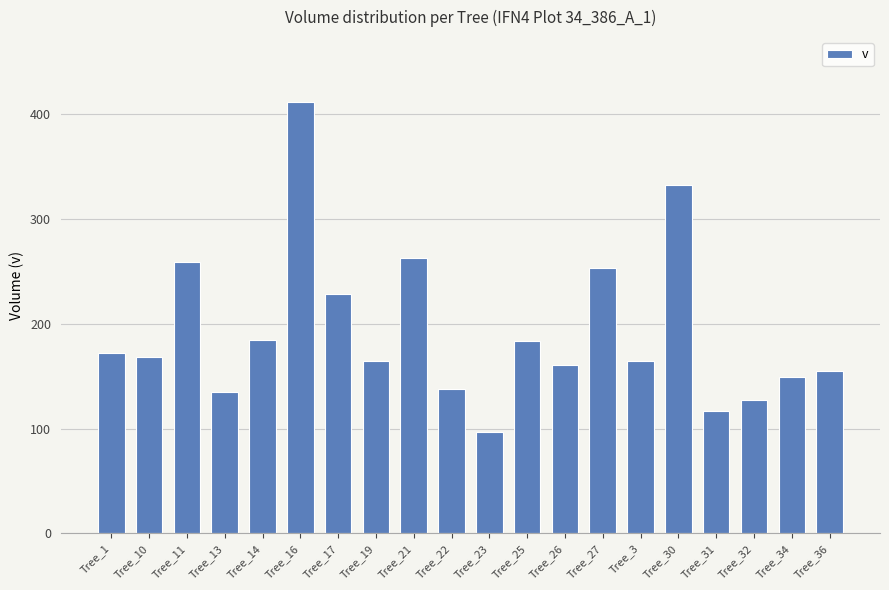

Count the number of categories in the chart.

20